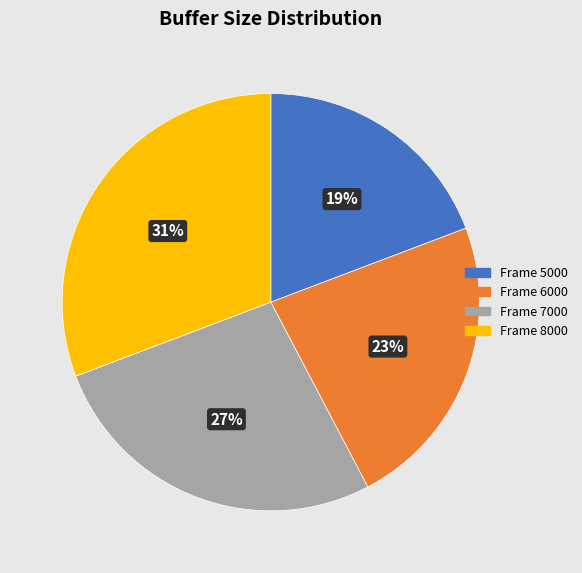

Does any single category account for the majority?

No